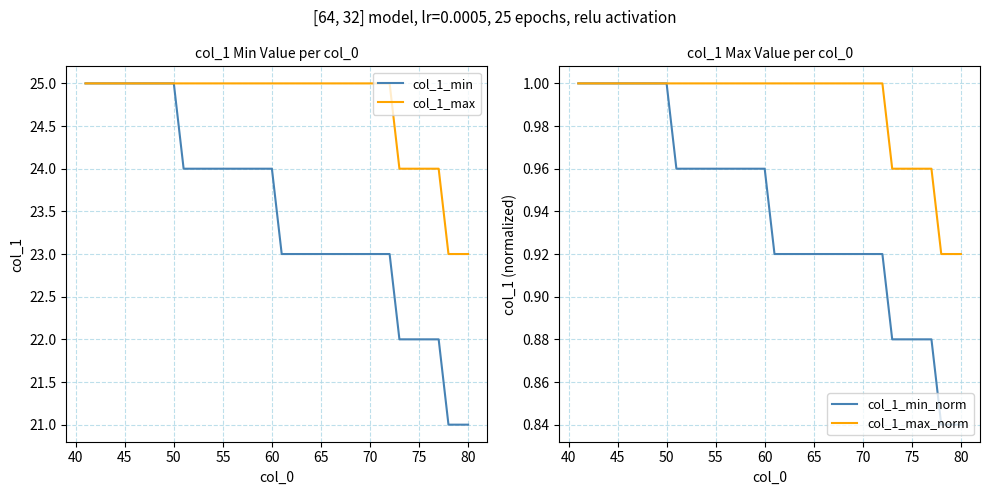

True or false: col_1_max_norm and col_1_max intersect in this chart.

False